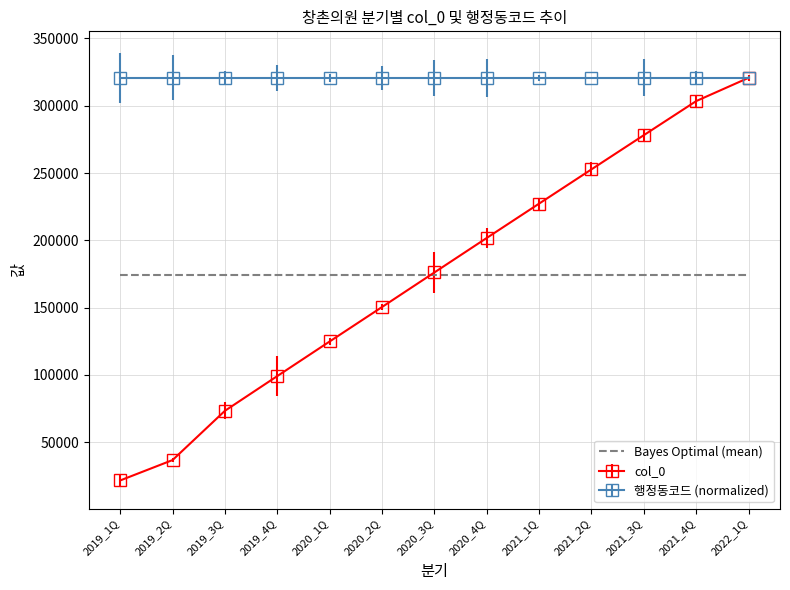

Which category has the lowest value across all series?

2019_1Q